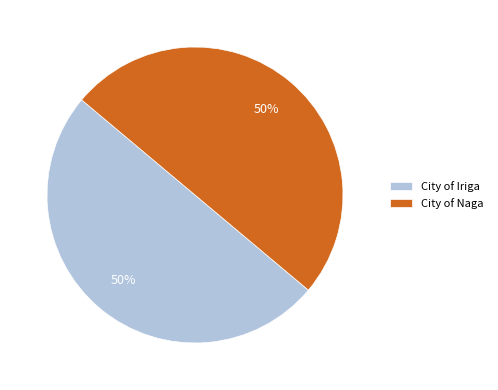

To the nearest percent, what percentage of the pie is City of Naga?

50%